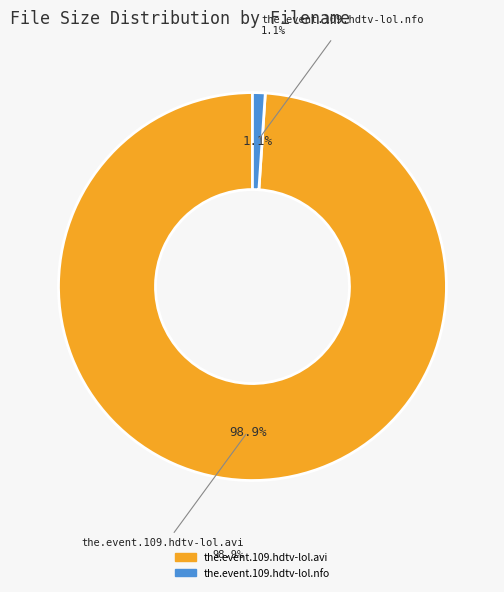

Does any single category account for the majority?

Yes